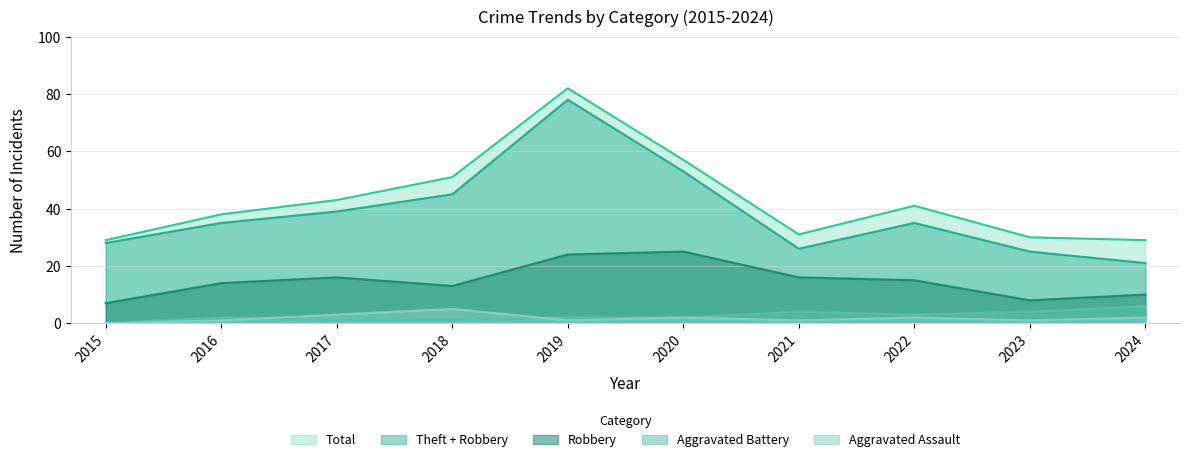

What is the difference between the second highest and second lowest values in the Robbery series?

16